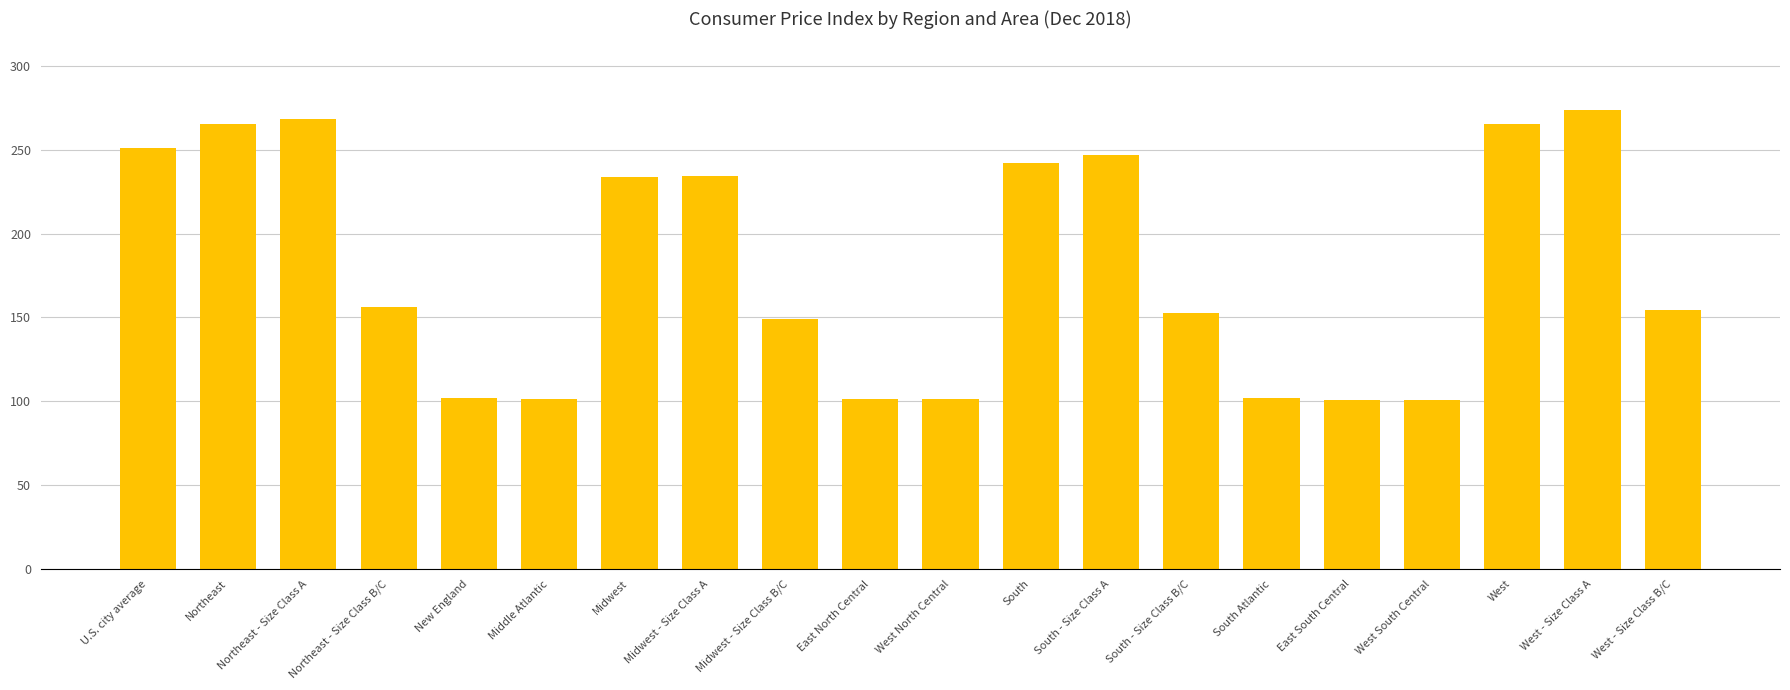

Does the chart contain any negative values?

No